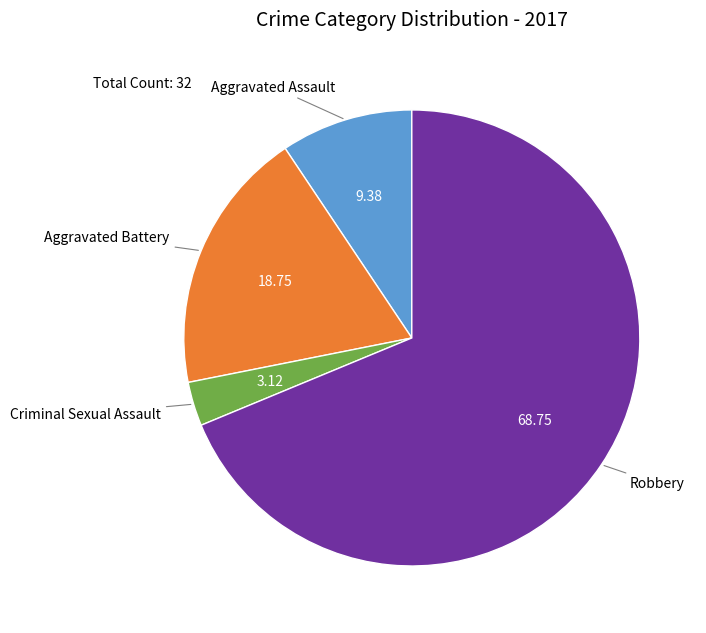

Is there a majority slice in this chart?

Yes